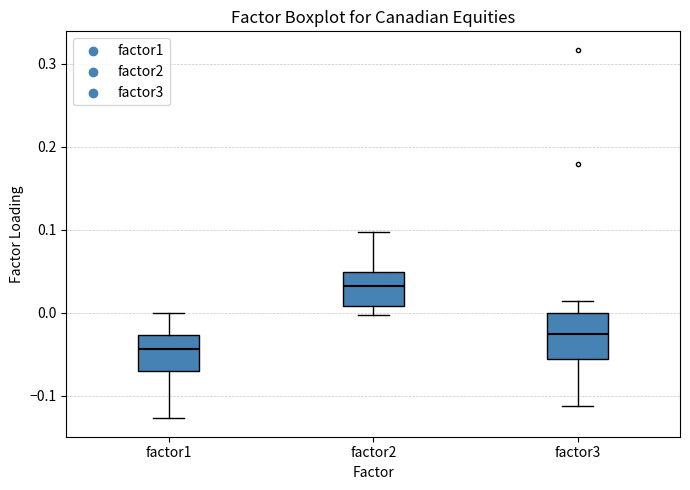

Reading left to right, transcribe this box plot: for each box, give where its median line is, the range the box spans, and where its two whiskers end, as read against the y-axis. The values are not printed on the chart, so give them approximately, as read against the axis.

factor1: median -0.04, box -0.07 to -0.03, whiskers -0.13 to 0.00
factor2: median 0.03, box 0.01 to 0.05, whiskers 0.00 to 0.10
factor3: median -0.03, box -0.06 to 0.00, whiskers -0.11 to 0.01